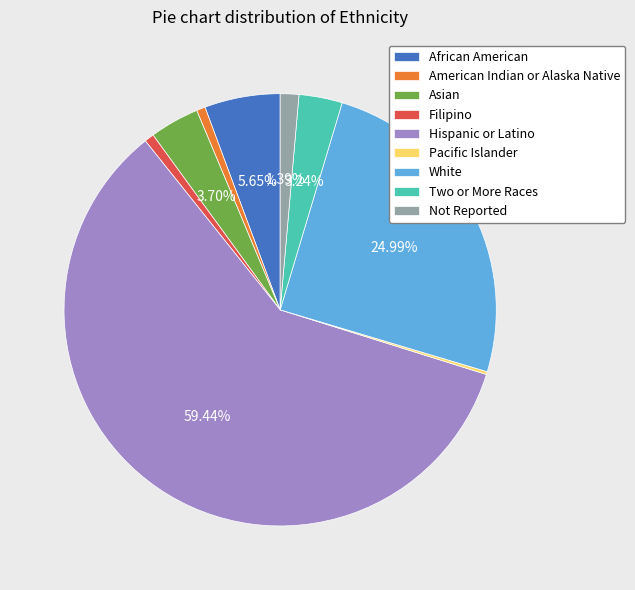

What is the ratio of the value at Asian to the value at Two or More Races?

1.1